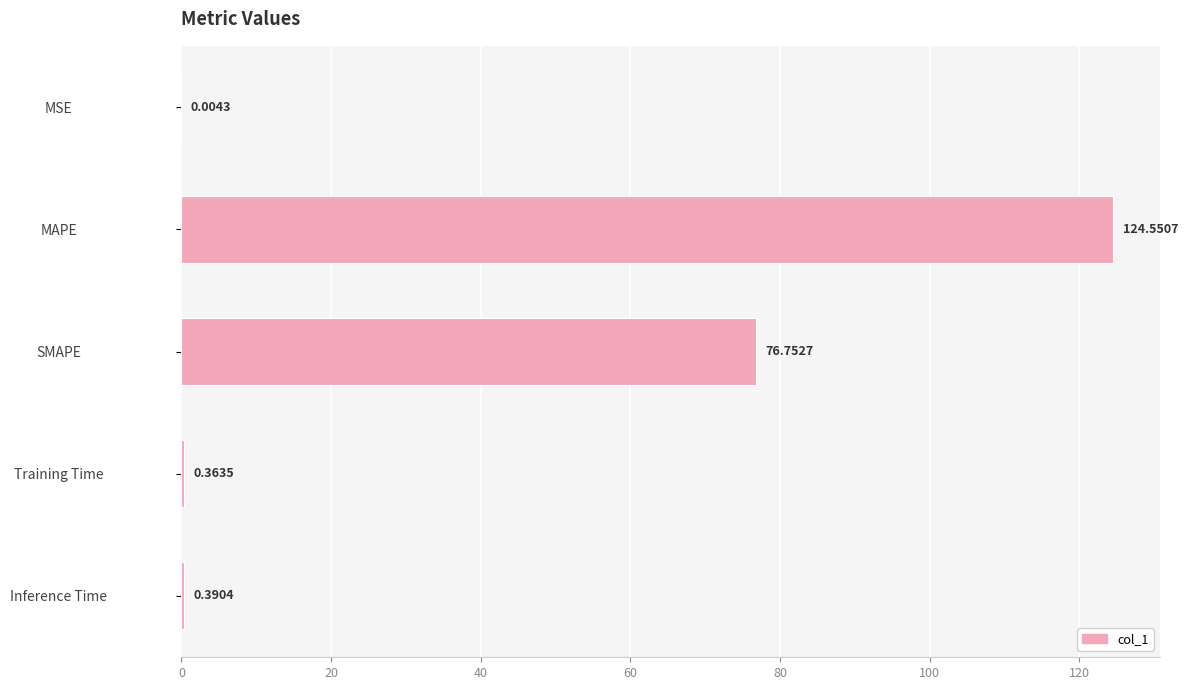

What is the maximum value shown in the chart?

124.6